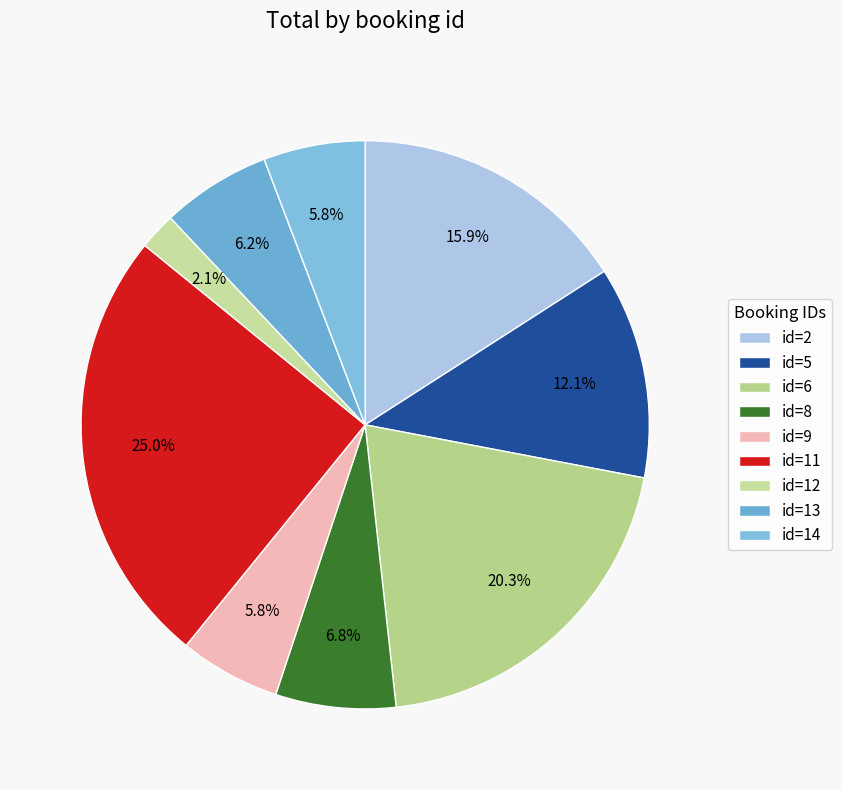

Which slice is the smallest?

id=12